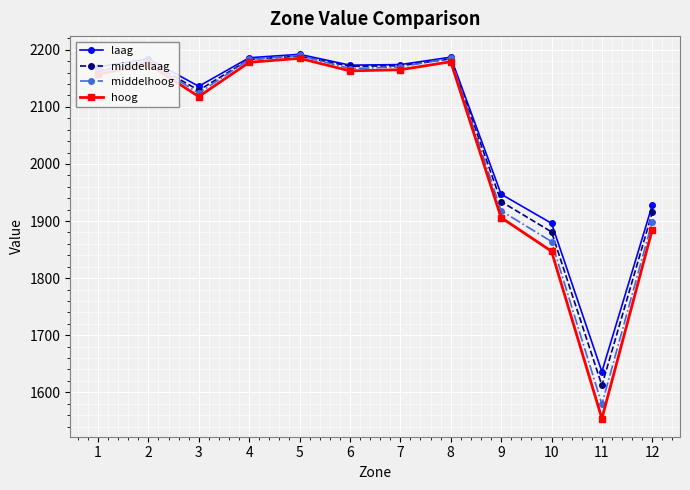

At which category does hoog reach its first local valley?

3